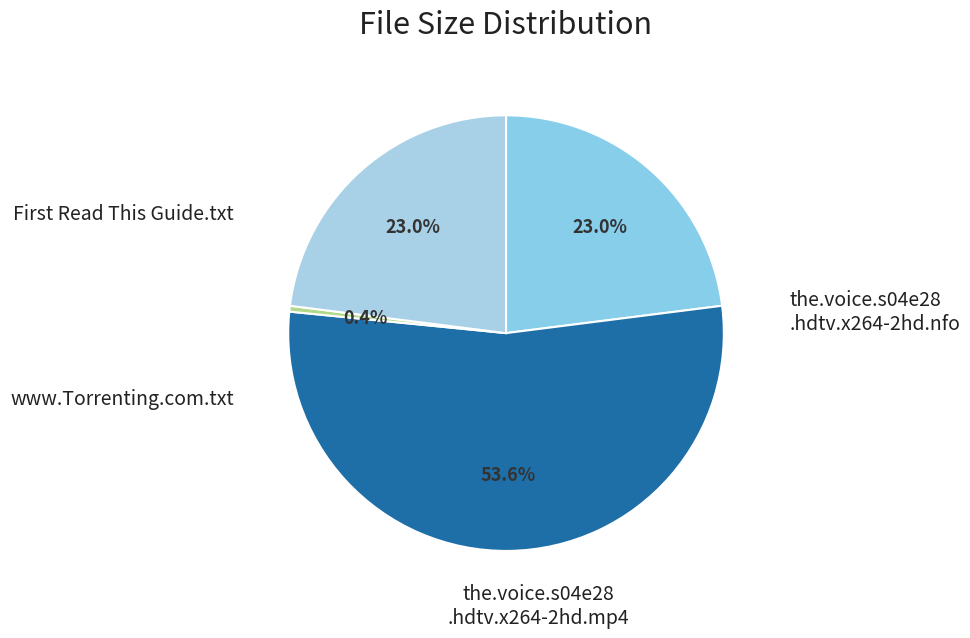

Count the number of slices in the pie.

4